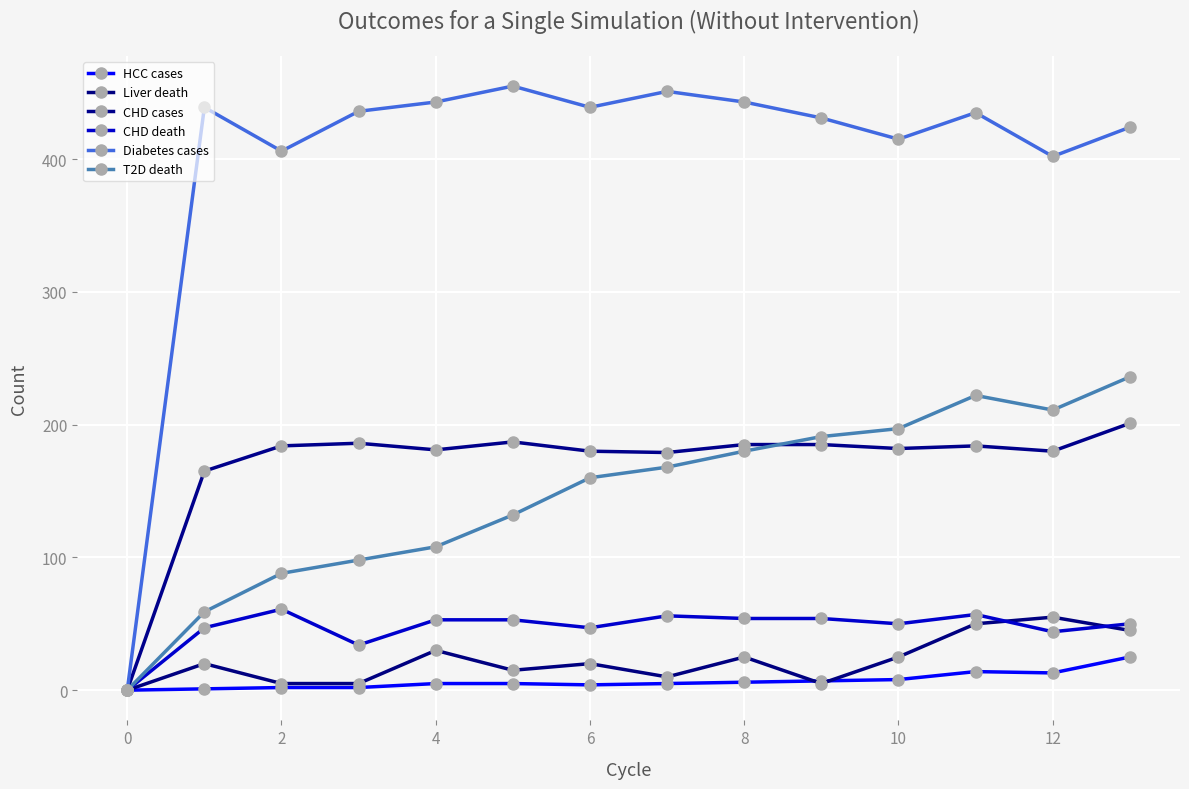

How many lines are shown in the chart?

6